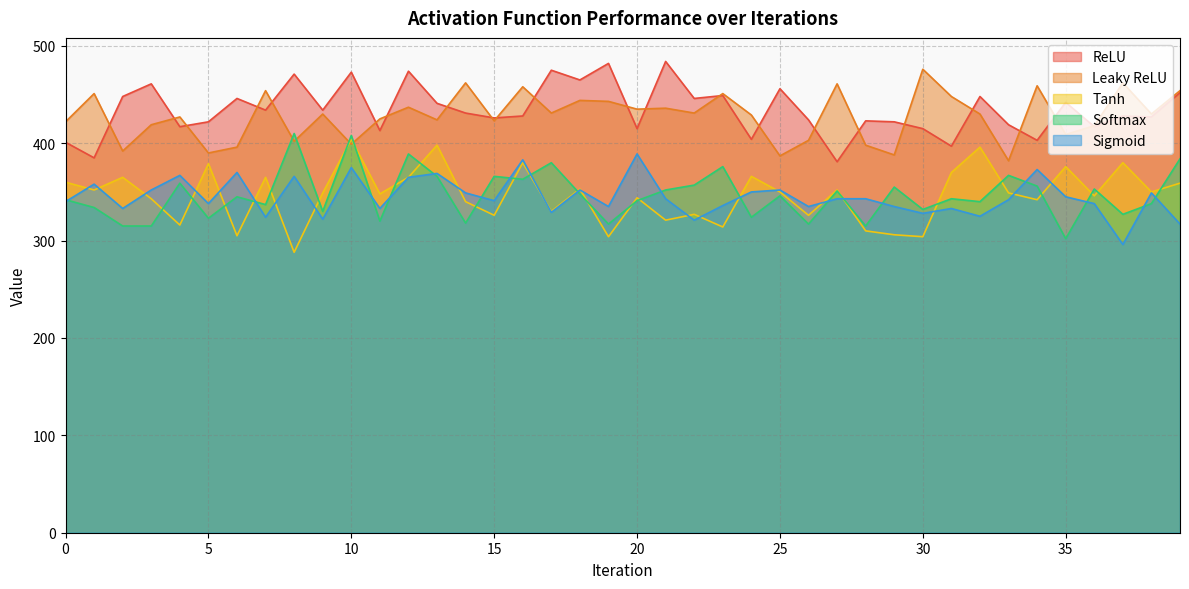

What value does the ReLU series have at 7, to the nearest 5?

435